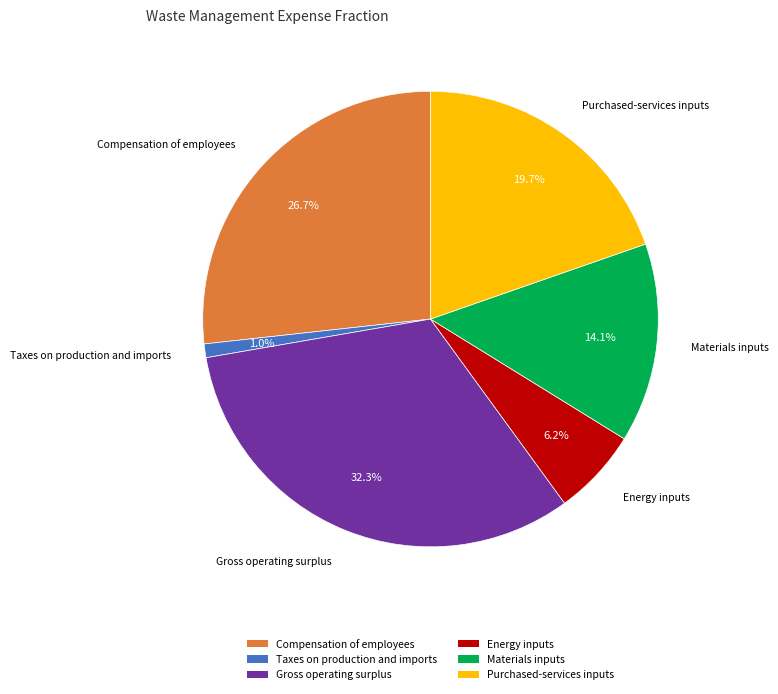

Is there a majority slice in this chart?

No